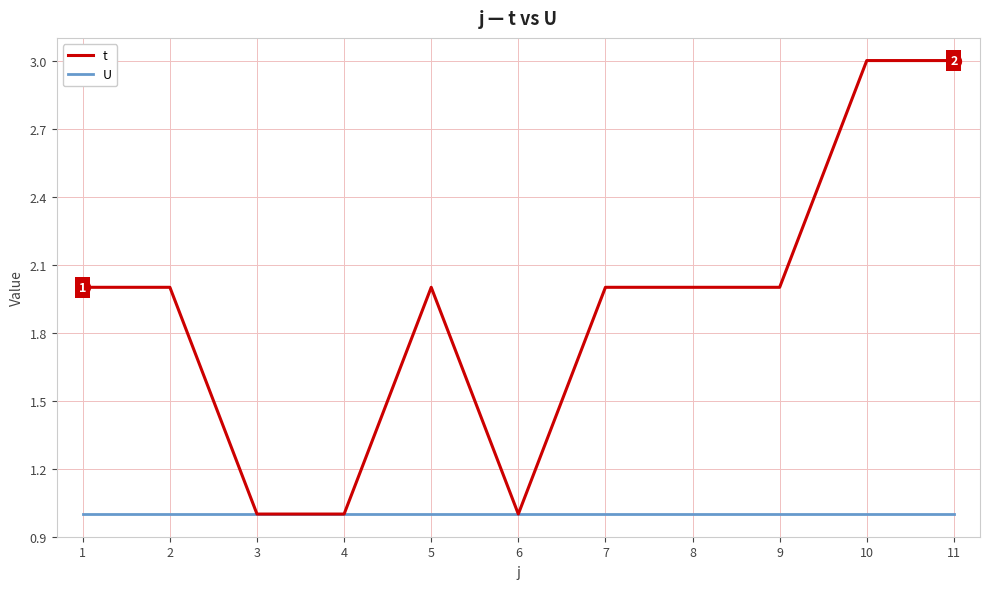

Reading left to right, transcribe all the data shown in this chart.

t: 2	2	1	1	2	1	2	2	2	3	3
U: 1	1	1	1	1	1	1	1	1	1	1